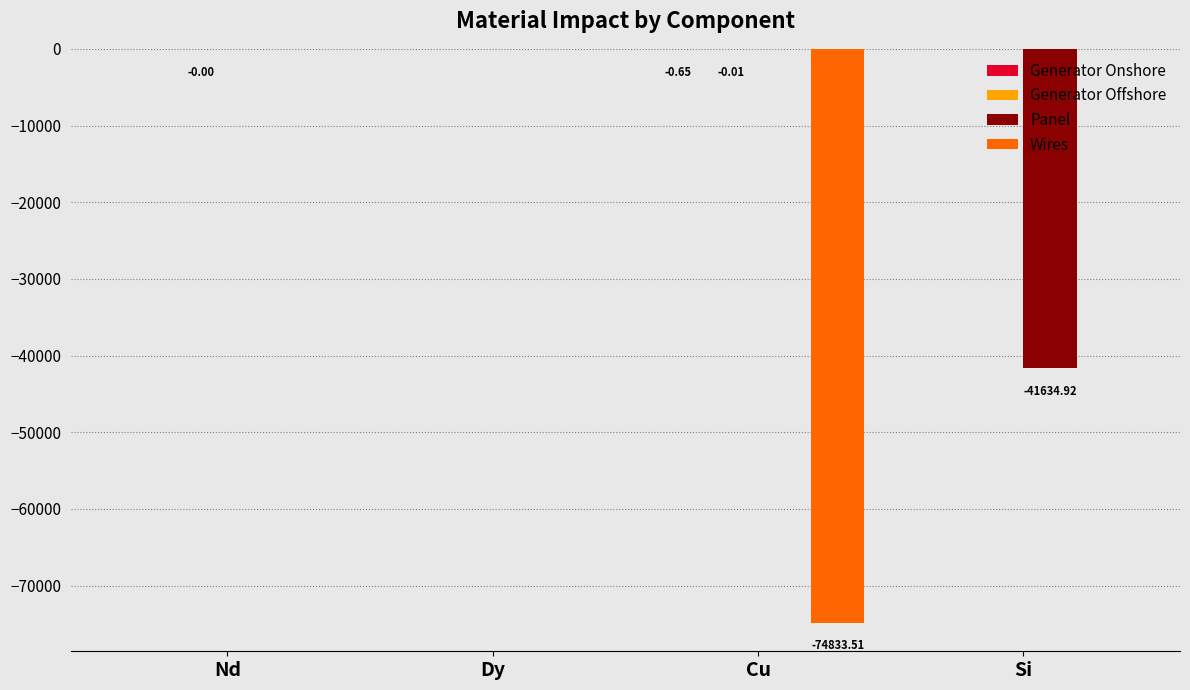

Which series changed the most between Dy and Si?

Panel